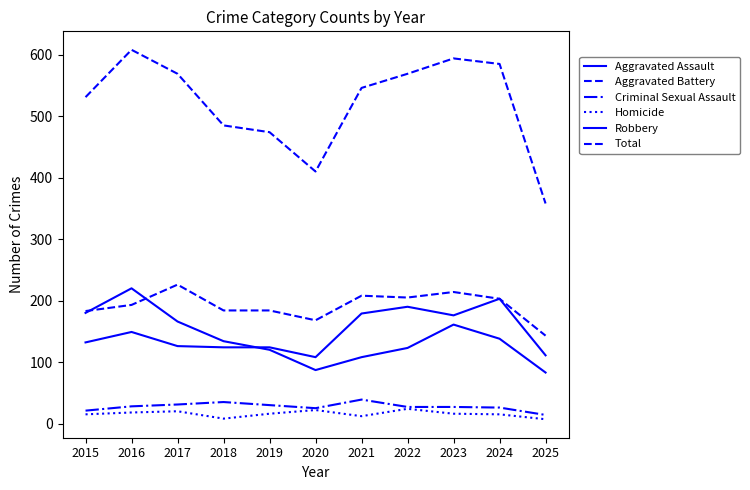

At which category does Aggravated Assault reach its first local valley?

2020